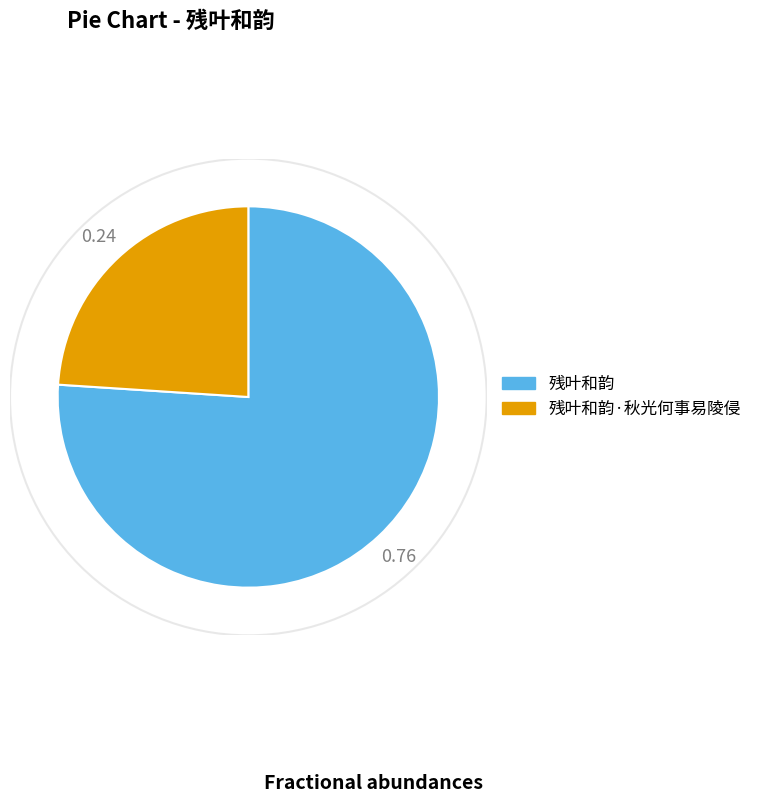

Is there any slice that represents more than half of the pie?

Yes